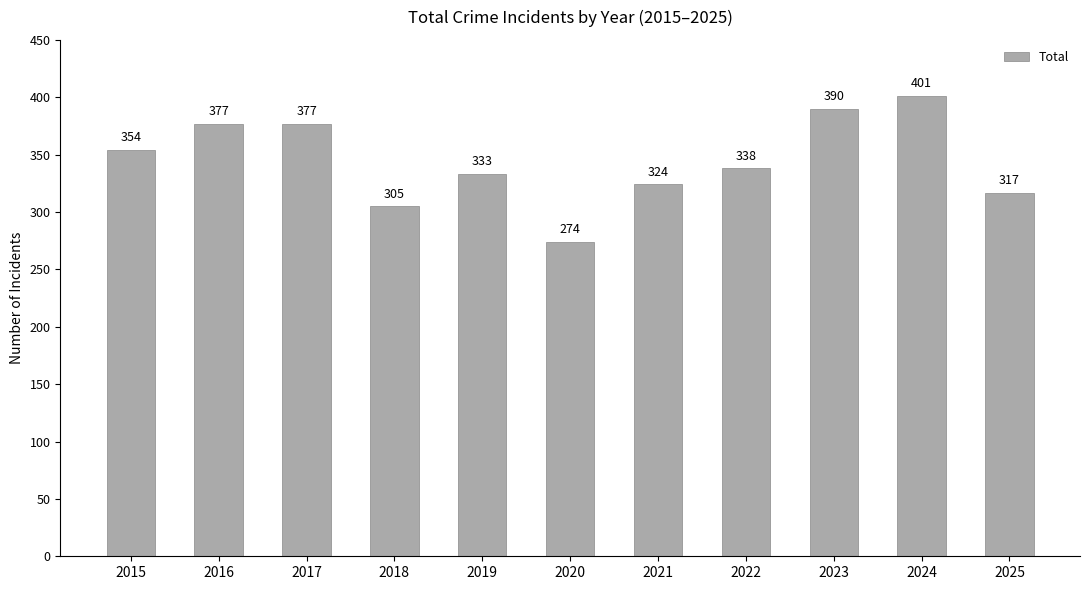

Which category has the highest value across all series?

2024